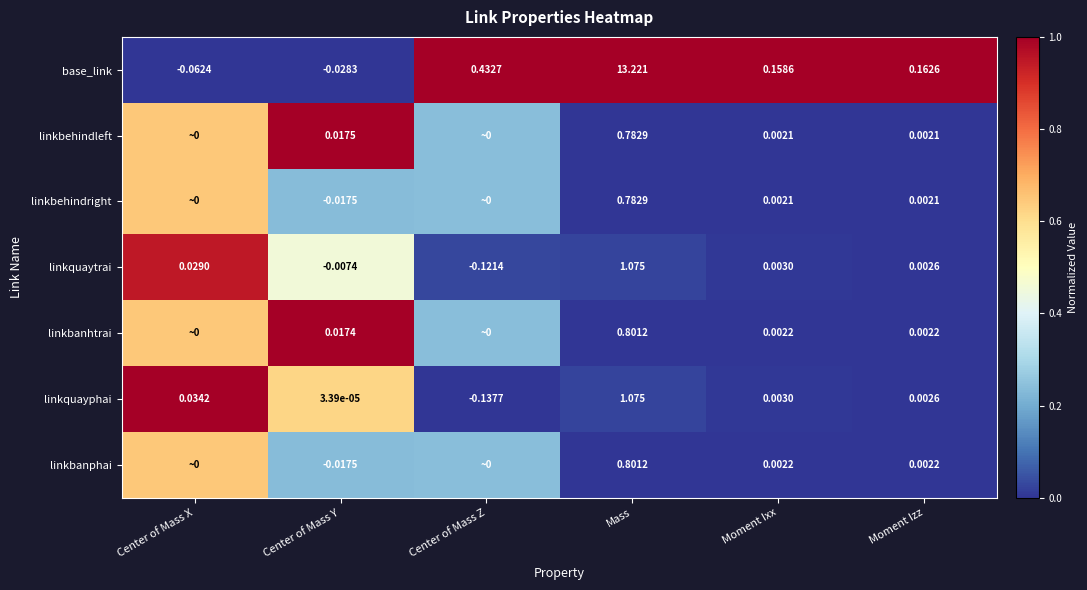

At which label does base_link first exceed 0?

Center of Mass Z